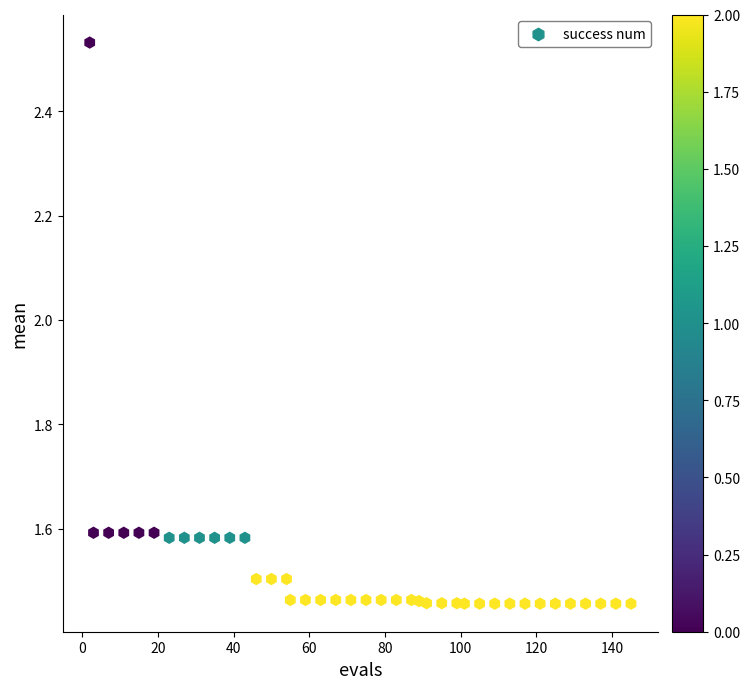

What is the range of X values (max minus min)?

143.0